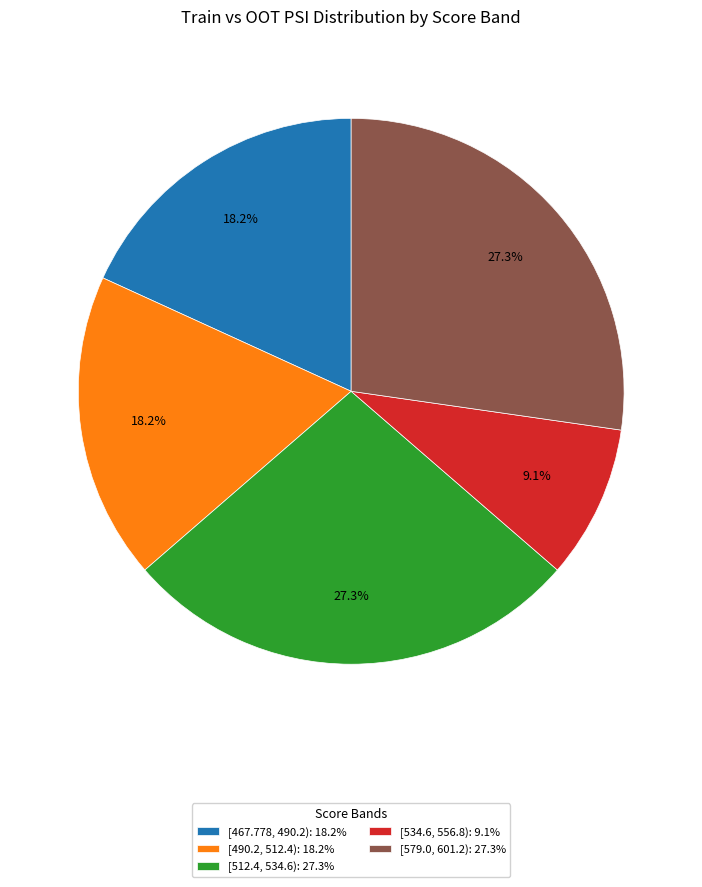

Do [534.6, 556.8): 9.1% and [512.4, 534.6): 27.3% together represent more than half of the pie?

No